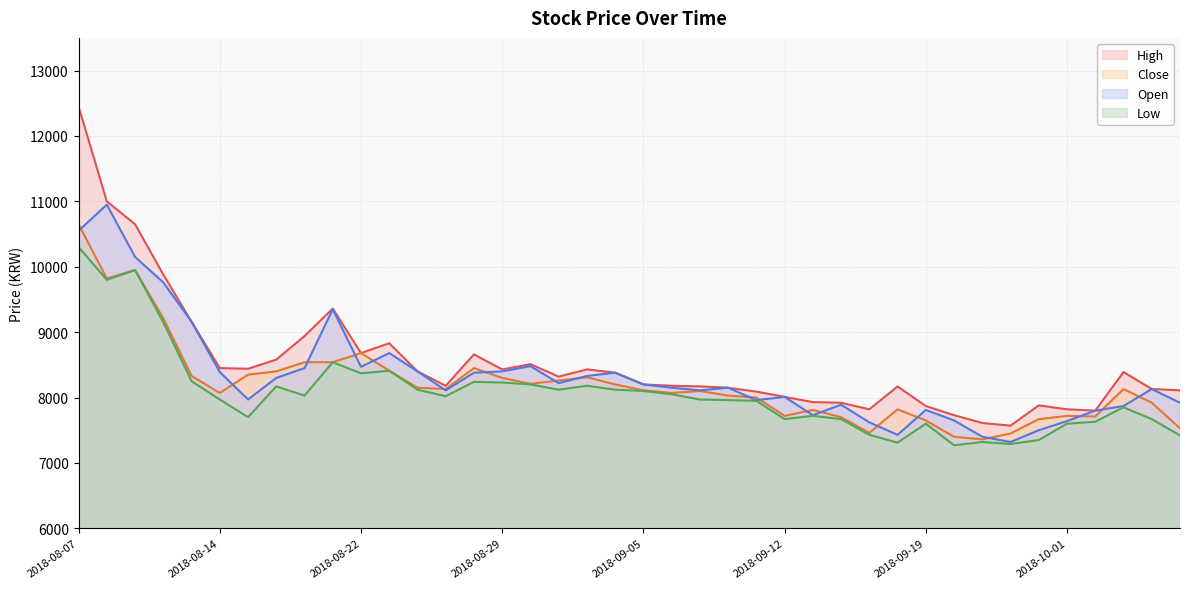

What is the label of the 38th point from the left?

2018-10-04